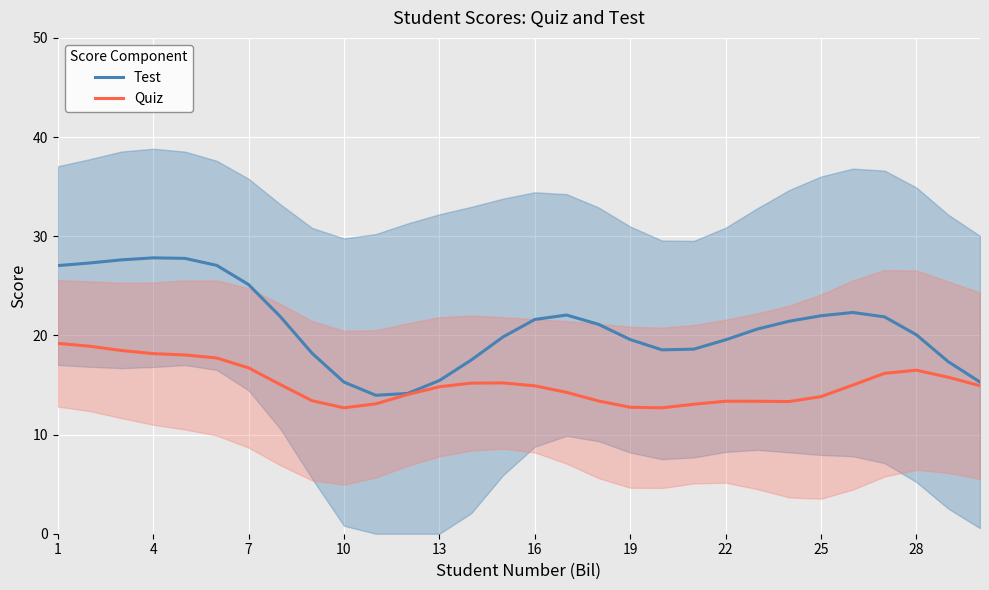

Rank the series by their average value, from lowest to highest.

Quiz, Test